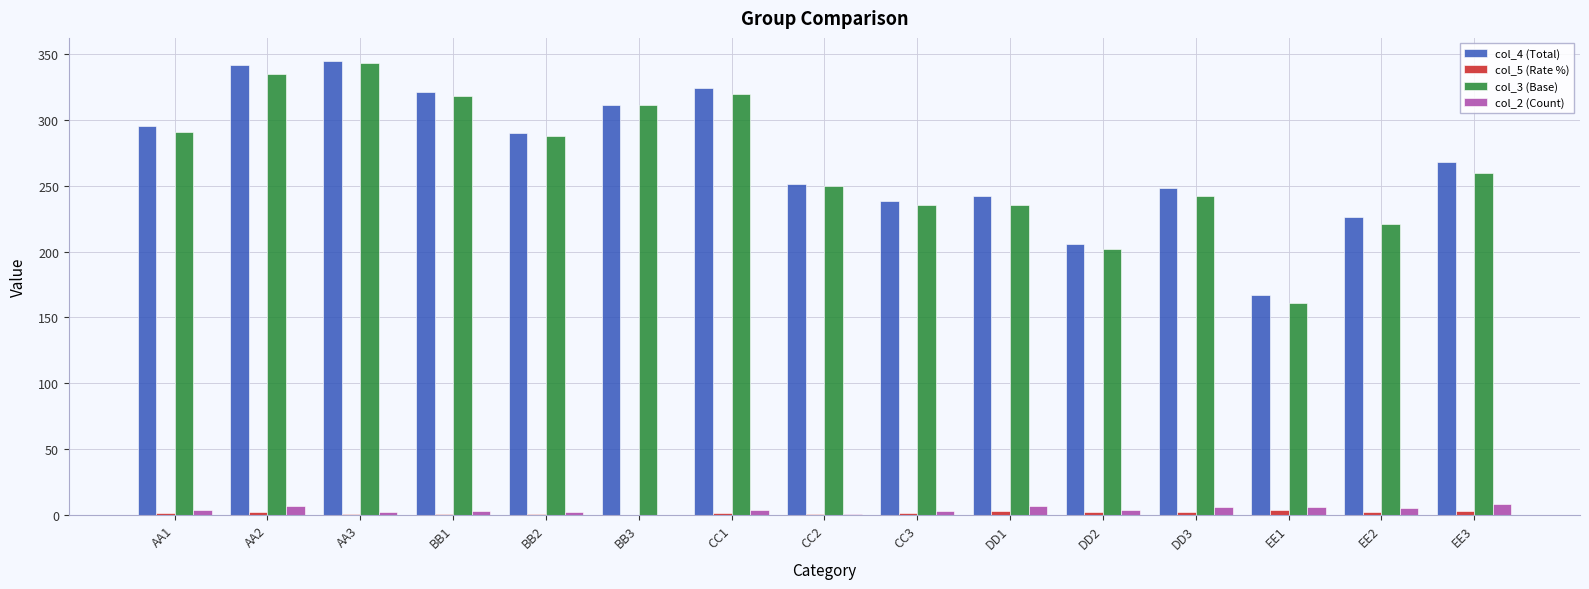

Is the value of col_2 (Count) at EE1 greater than the value of col_3 (Base) at CC3?

No